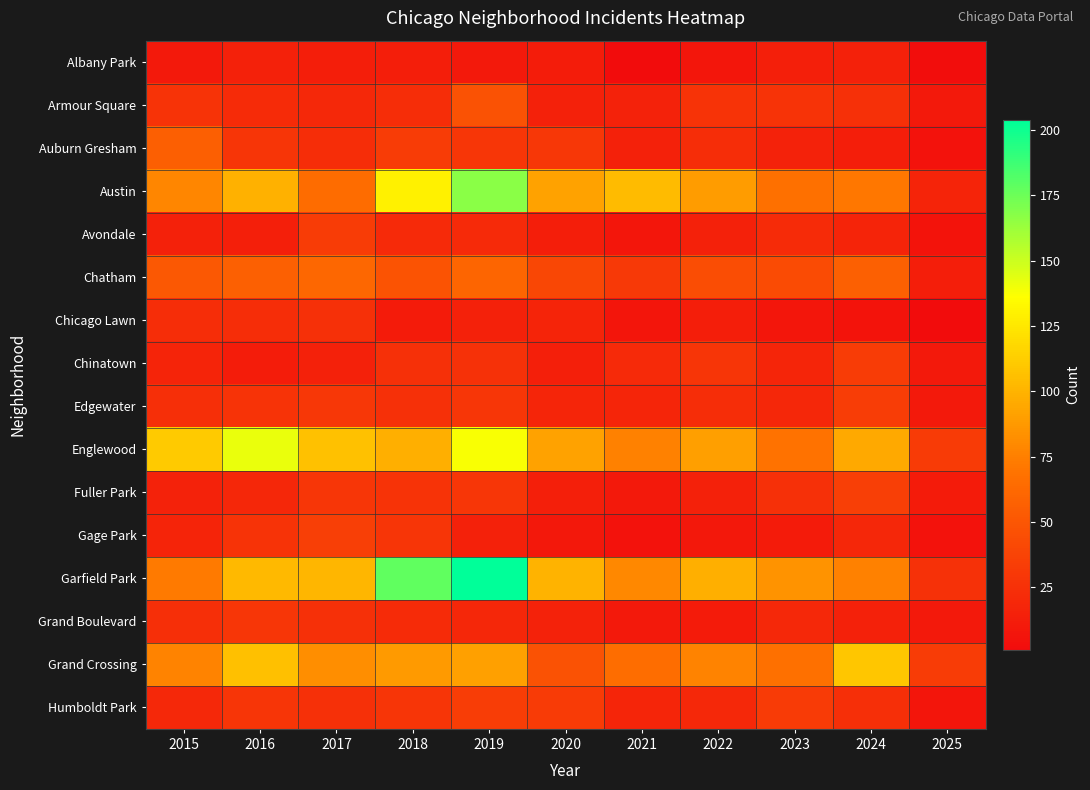

What is the minimum value shown in the chart?

1